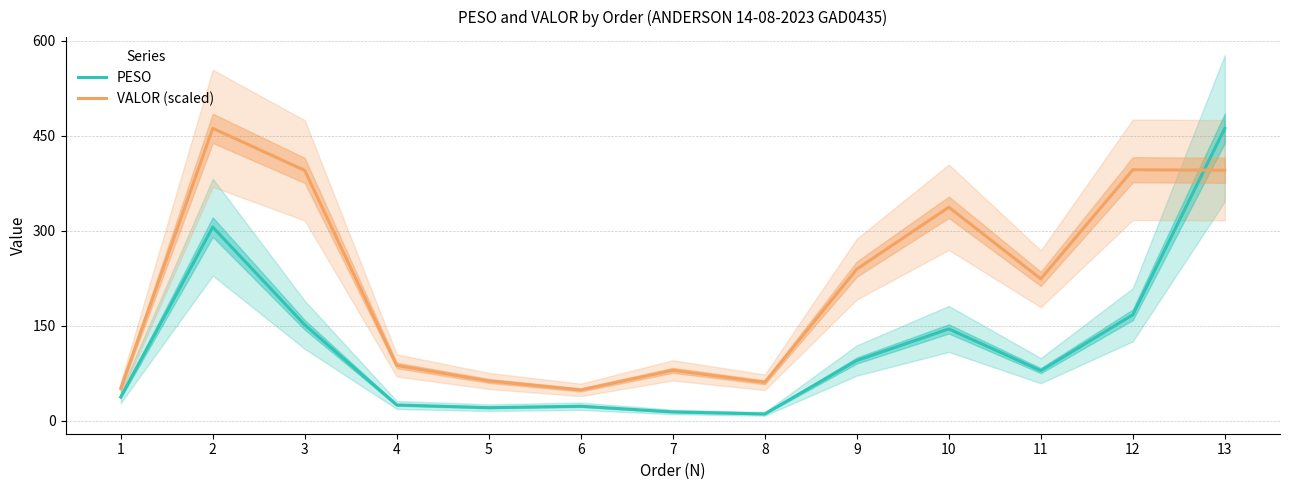

True or false: VALOR (scaled) has a value of 239.7 at 9.

True